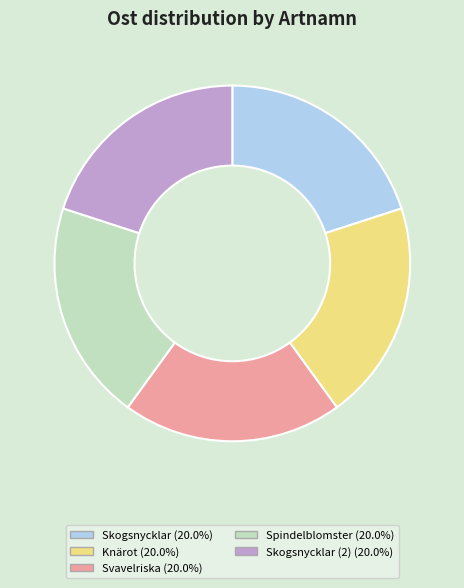

Does any single category account for the majority?

No